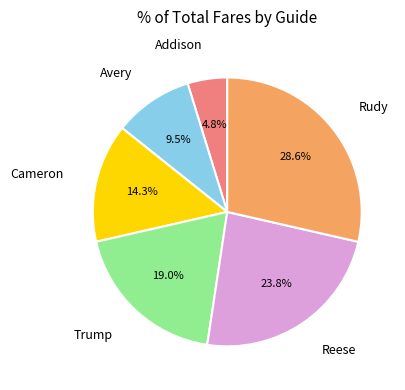

Is there a majority slice in this chart?

No